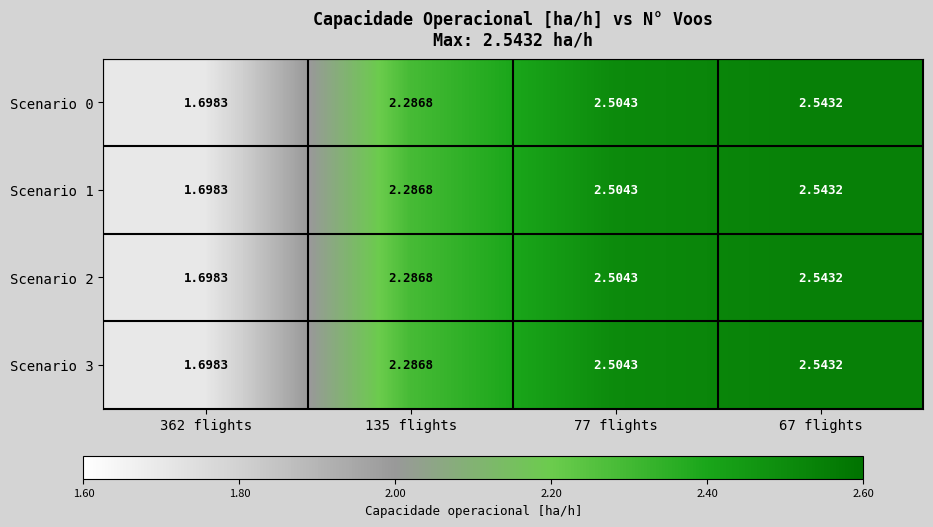

Is the value of Scenario 3 at 362 flights greater than the value of Scenario 1 at 135 flights?

No